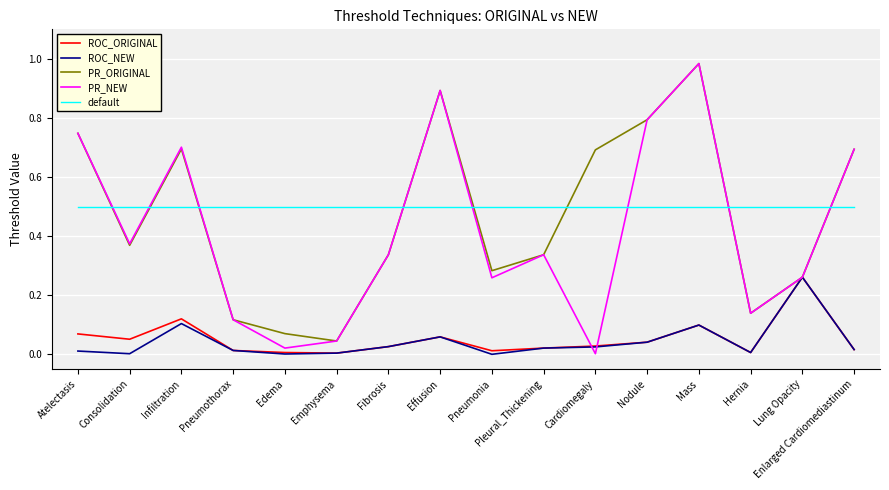

At how many categories does at least one series exceed 0?

16